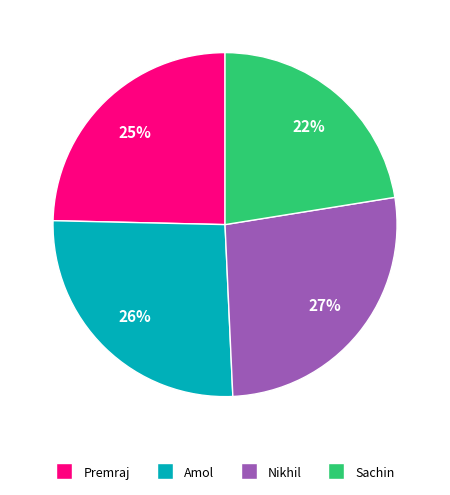

Between Amol and Nikhil, which is larger?

Nikhil